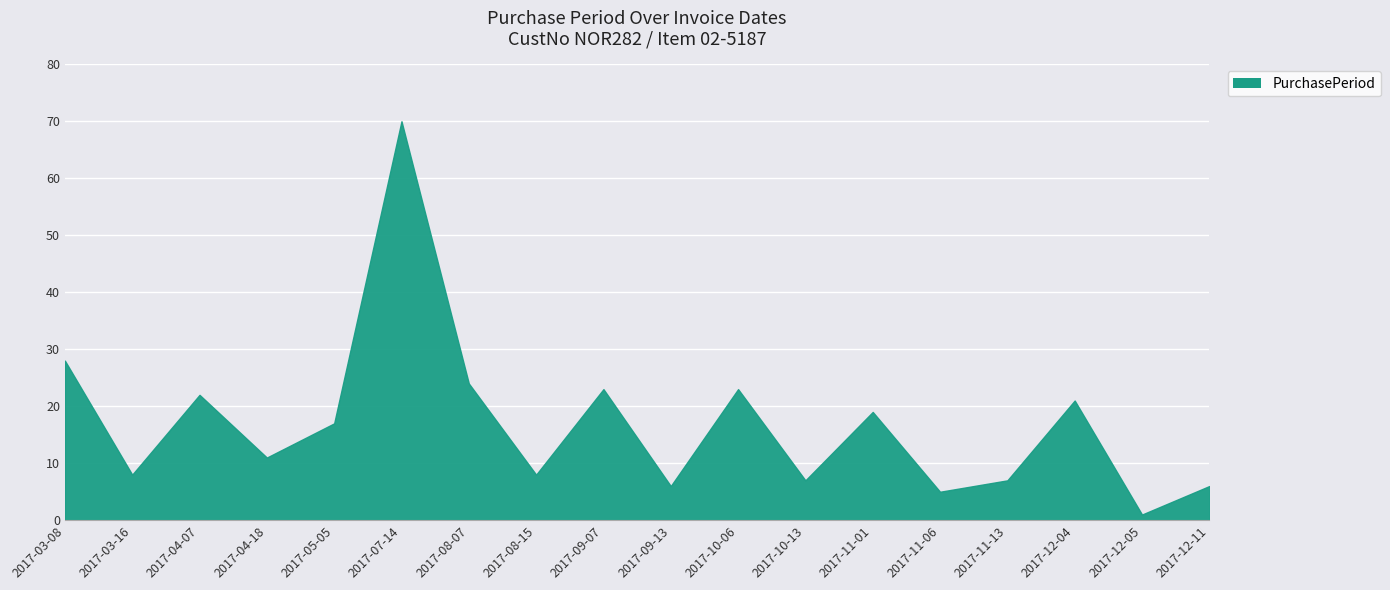

Between 2017-12-05 and 2017-10-06, which is larger?

2017-10-06